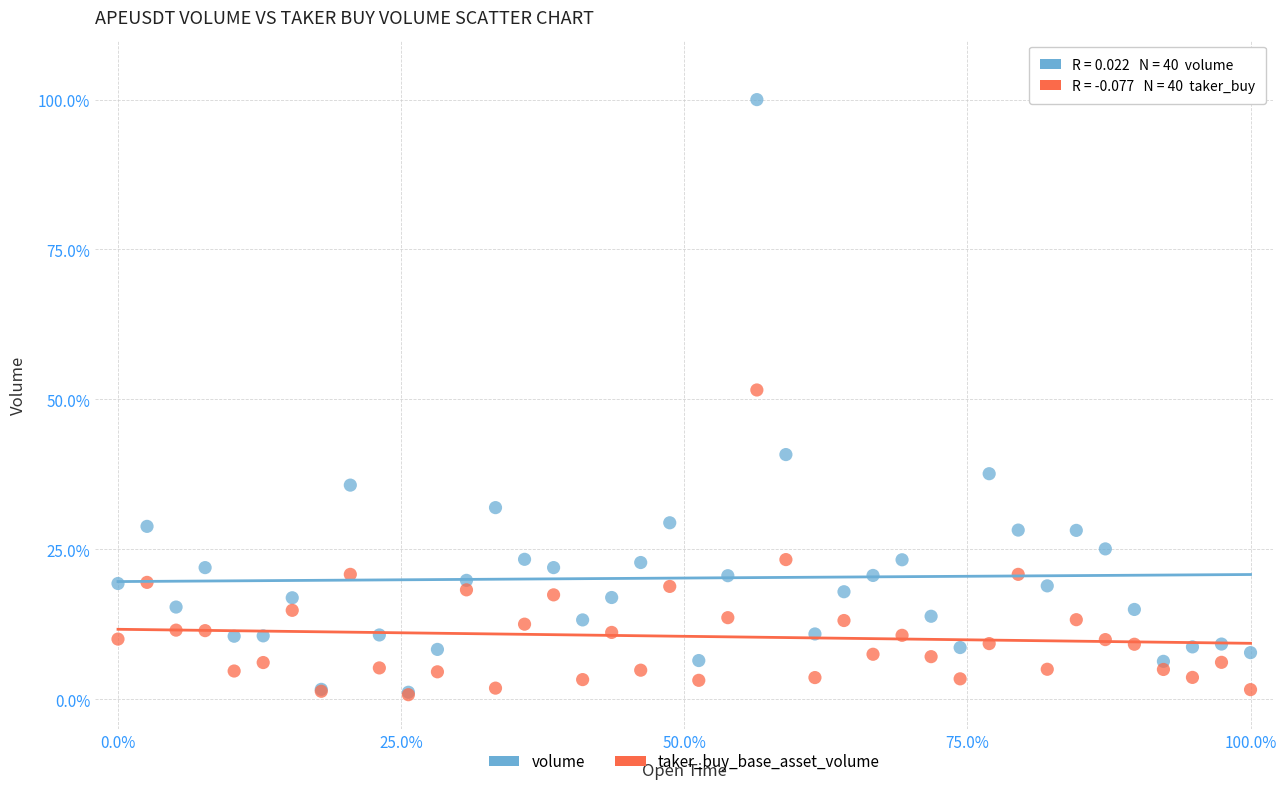

Across all series, what Y value is closest to 50?

51.6